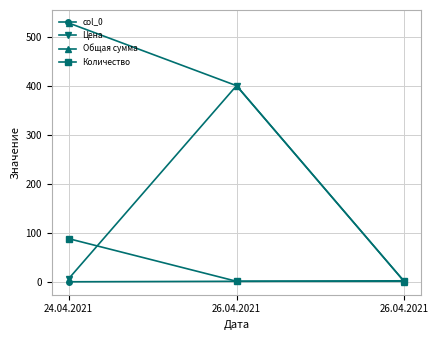

What are all the series names shown in the legend?

col_0, Цена, Общая сумма, Количество